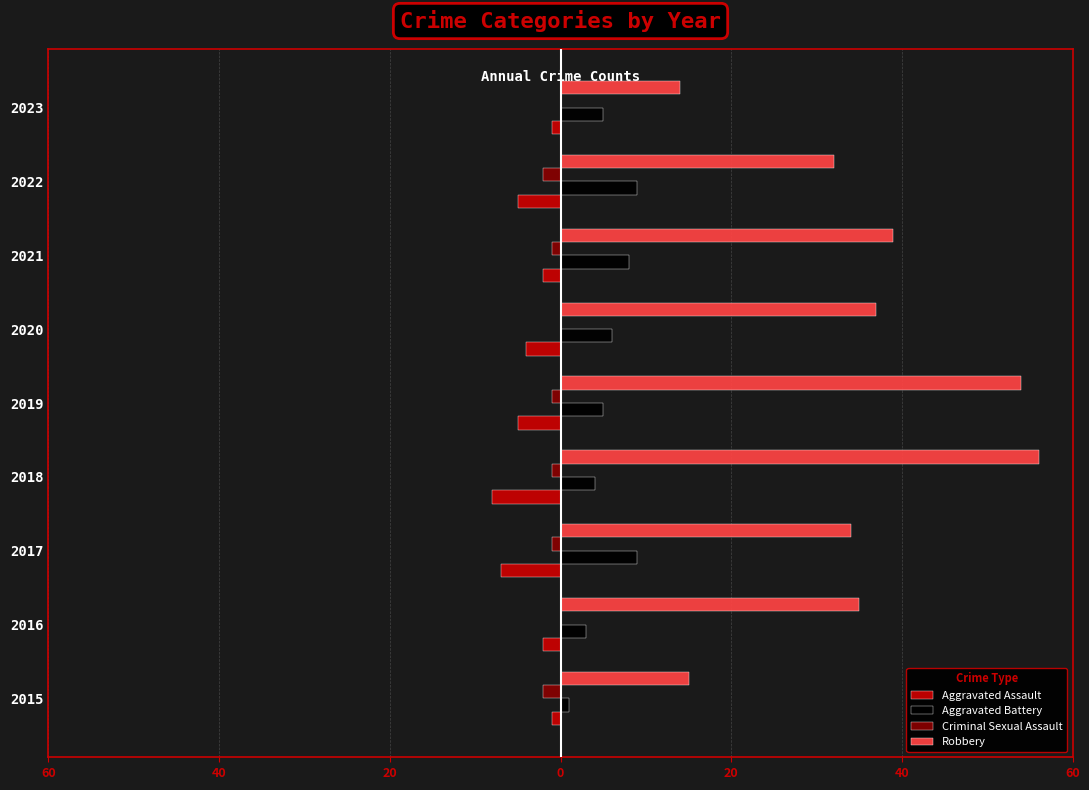

What are all the series names shown in the legend?

Aggravated Assault, Aggravated Battery, Criminal Sexual Assault, Robbery